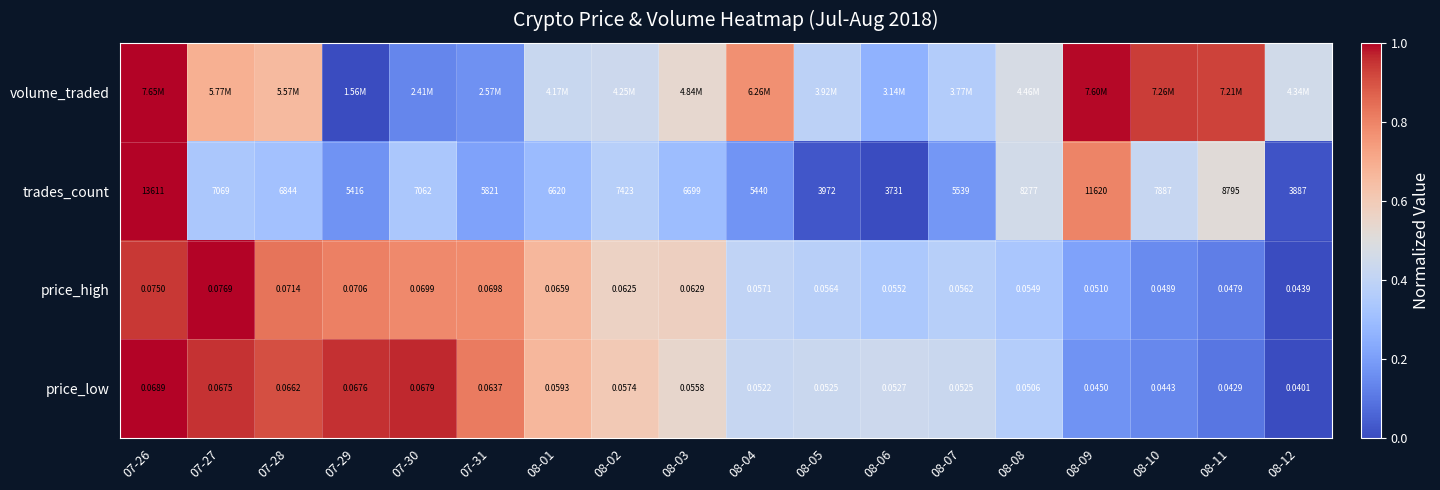

At how many categories does at least one series exceed 0?

18